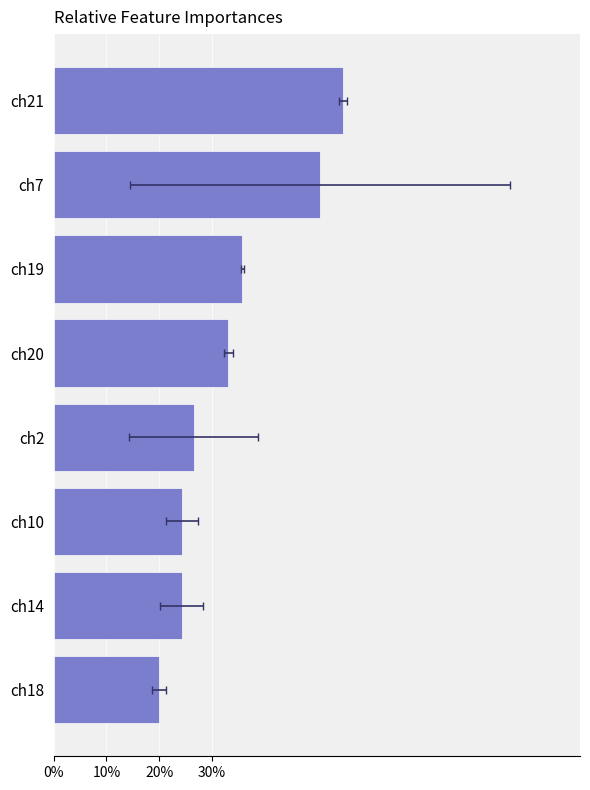

How many data points does each series have?

8